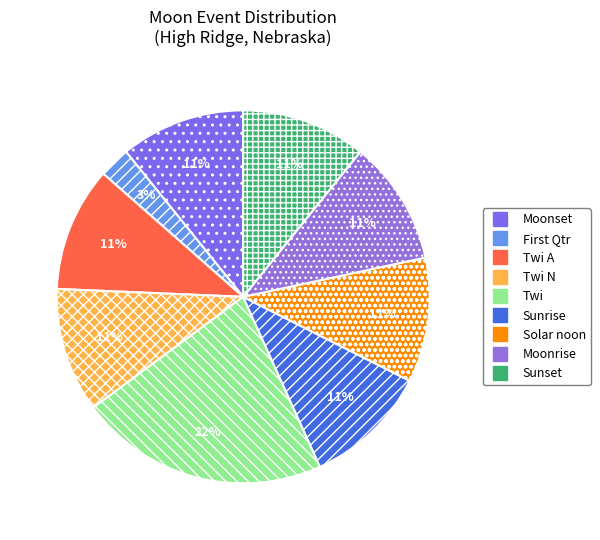

How many segments does this pie chart have?

9